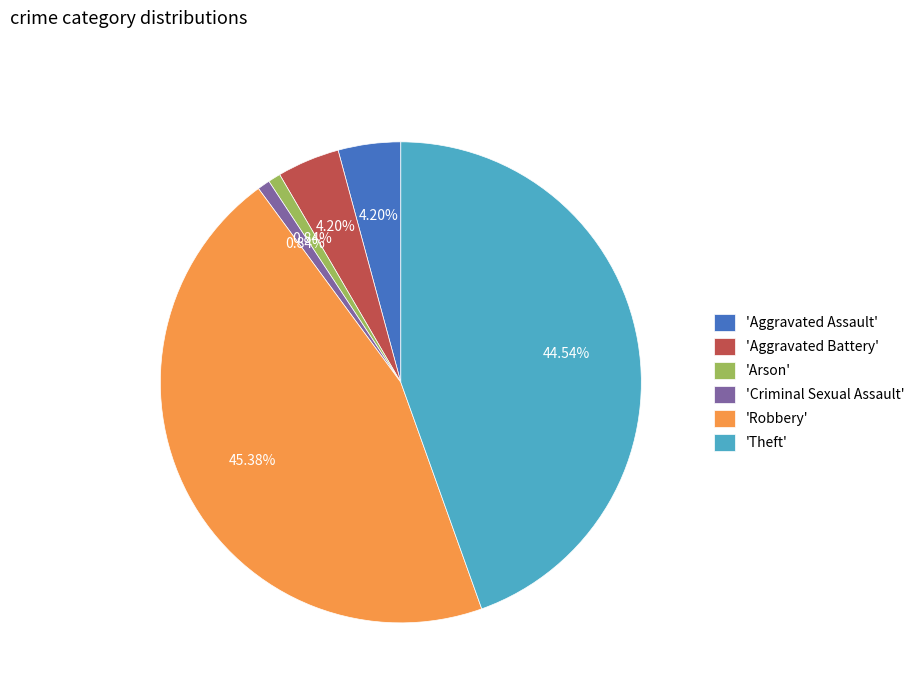

What is the largest slice in the pie chart?

'Robbery'